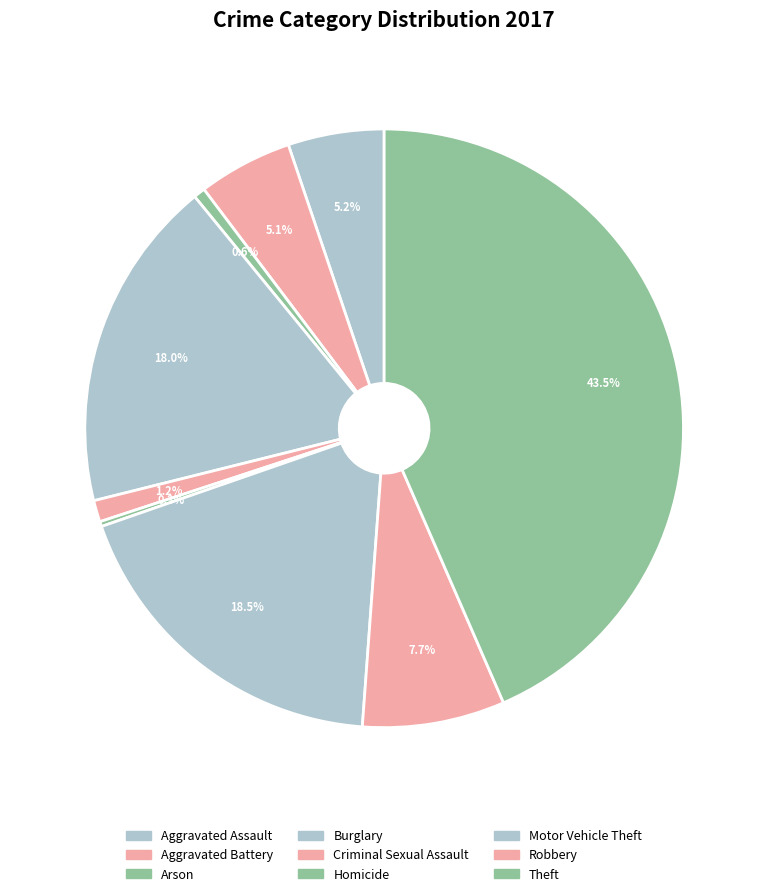

Is the sum of Criminal Sexual Assault and Burglary greater than half?

No